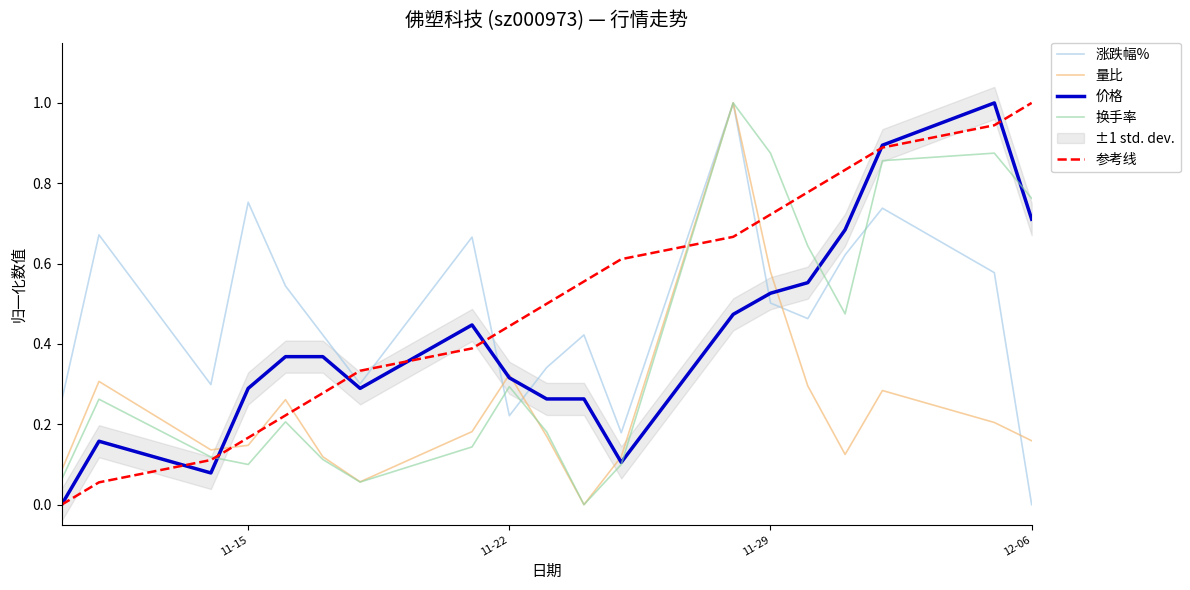

What are all the series names shown in the legend?

涨跌幅%, 量比, 价格, 换手率, 参考线